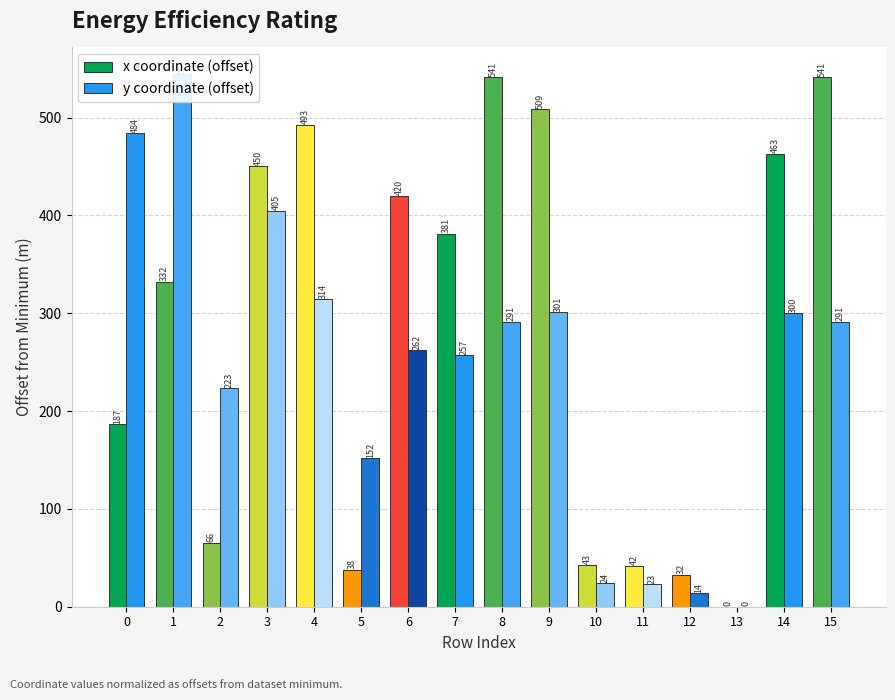

How many bars are there in total?

32